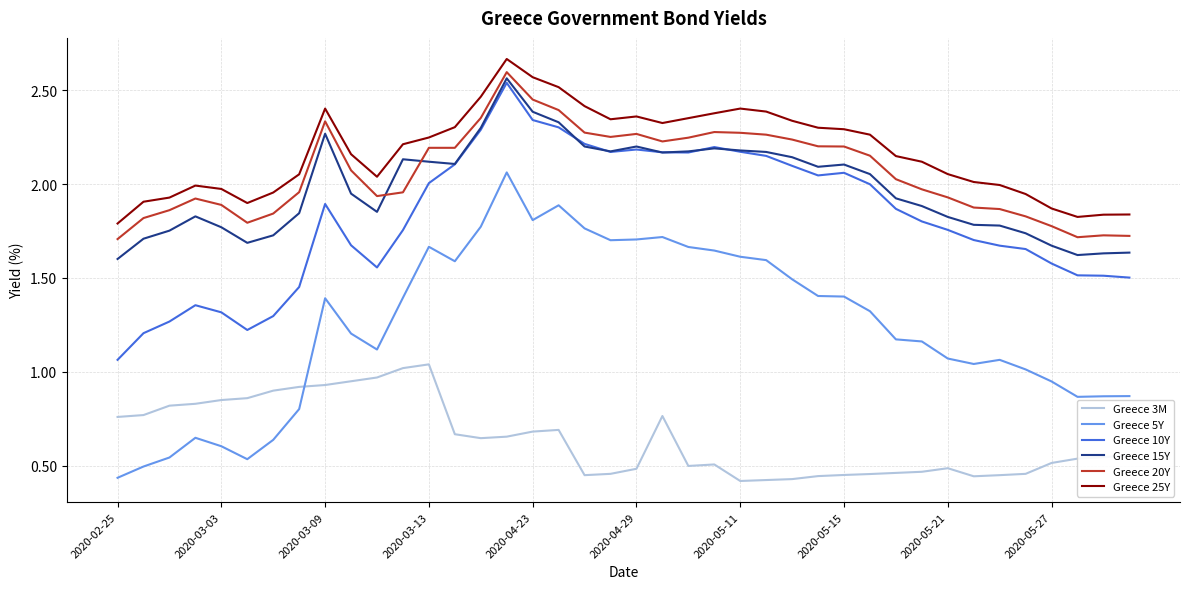

Which series has the largest total across all categories?

Greece 25Y